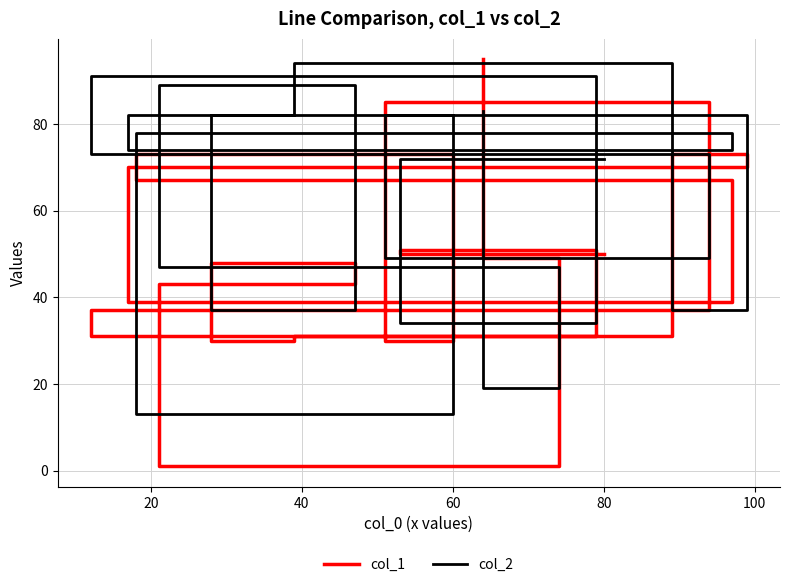

How many series are shown in this chart?

2